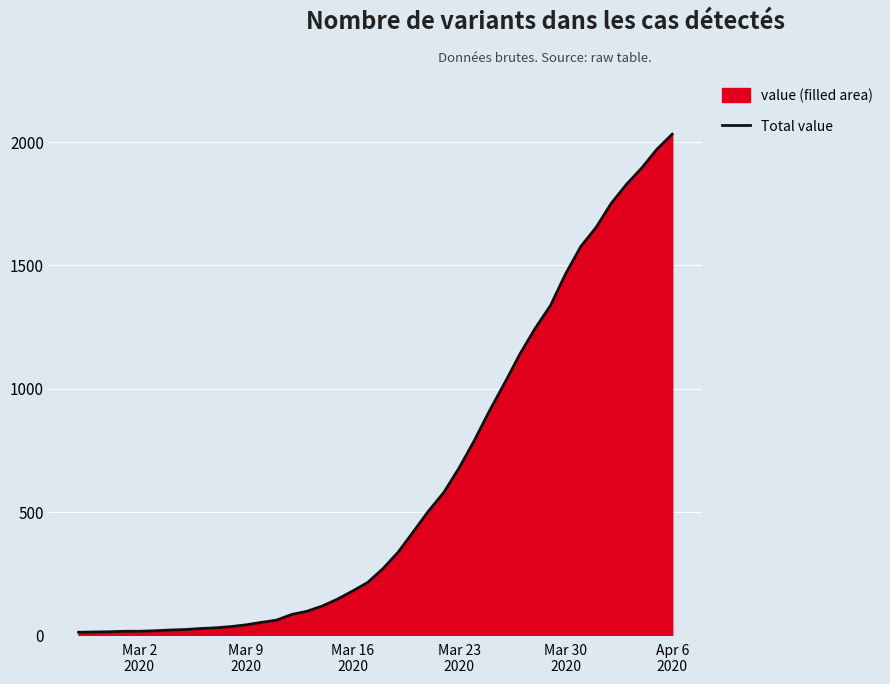

What is the greatest value displayed?

2032